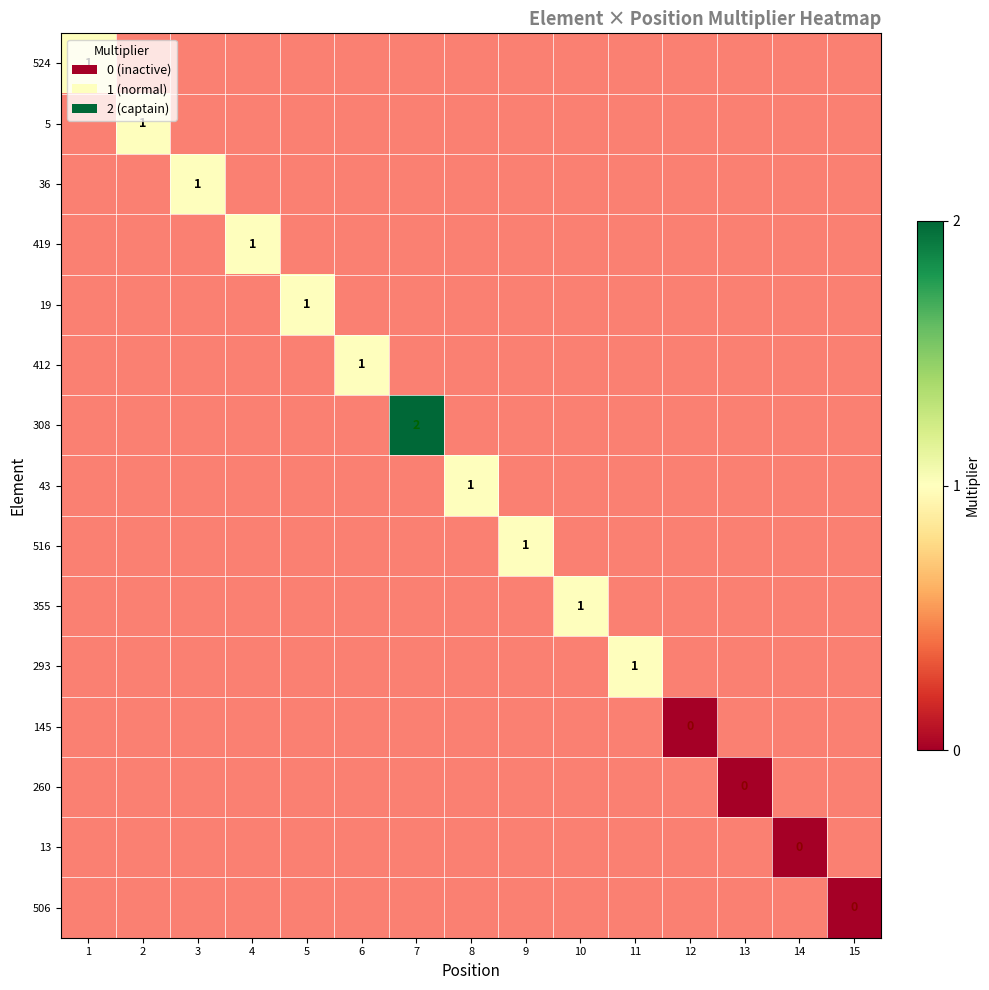

How many categories are shown in the chart?

15